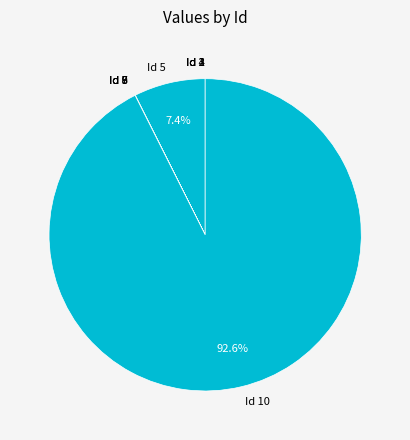

Does any single category account for the majority?

Yes